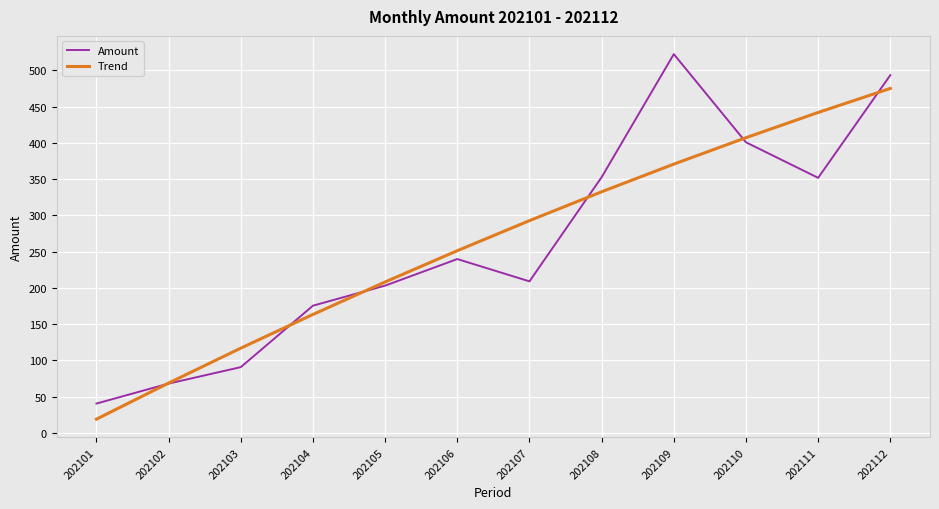

What is the difference between the highest and lowest values at 202102?

0.7